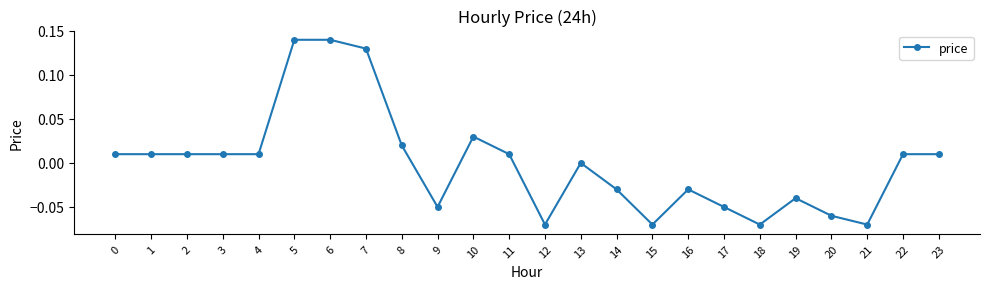

The value at 14 is -0.1. True or false?

False